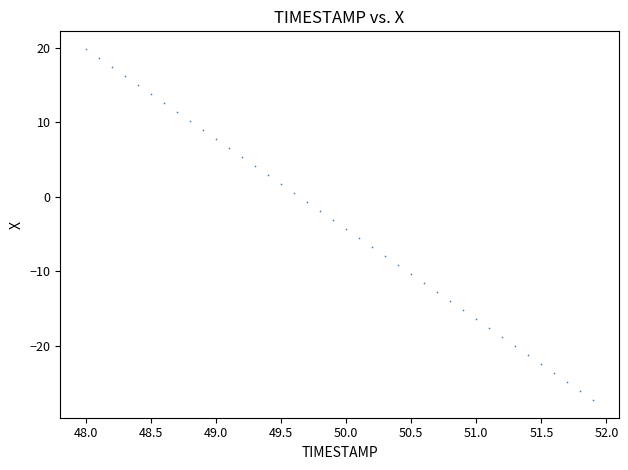

What is the range of Y values (max minus min)?

47.1